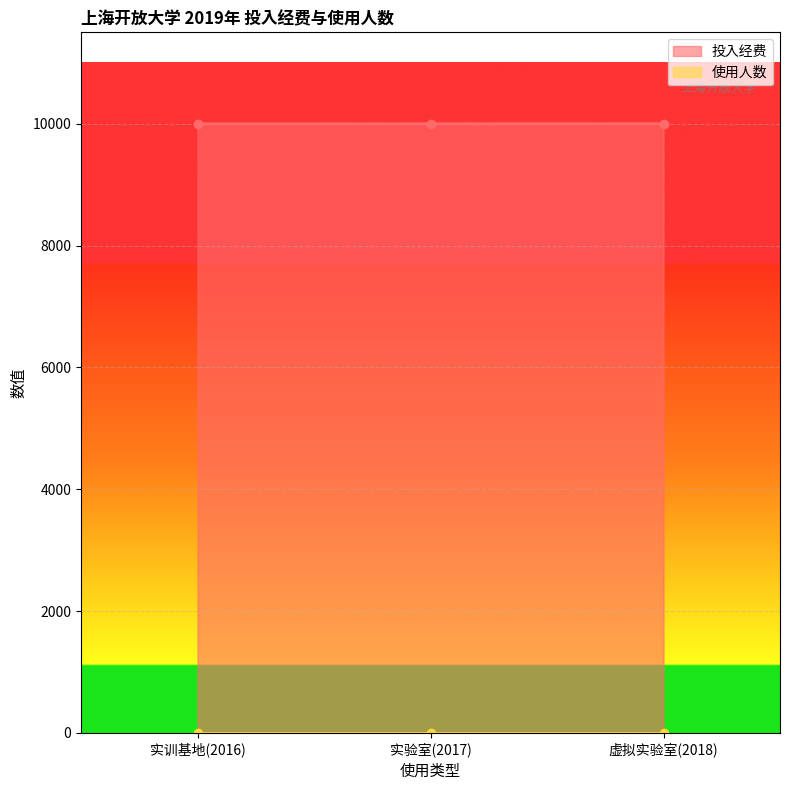

True or false: 投入经费 has a value of 10001 at 实验室(2017).

True